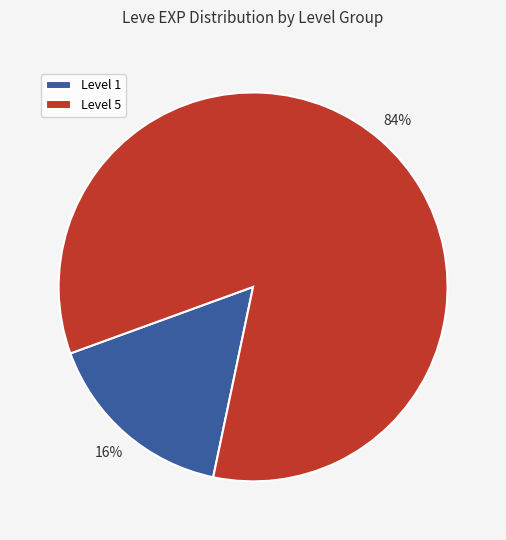

Combined, do Level 5 and Level 1 account for over 50%?

Yes